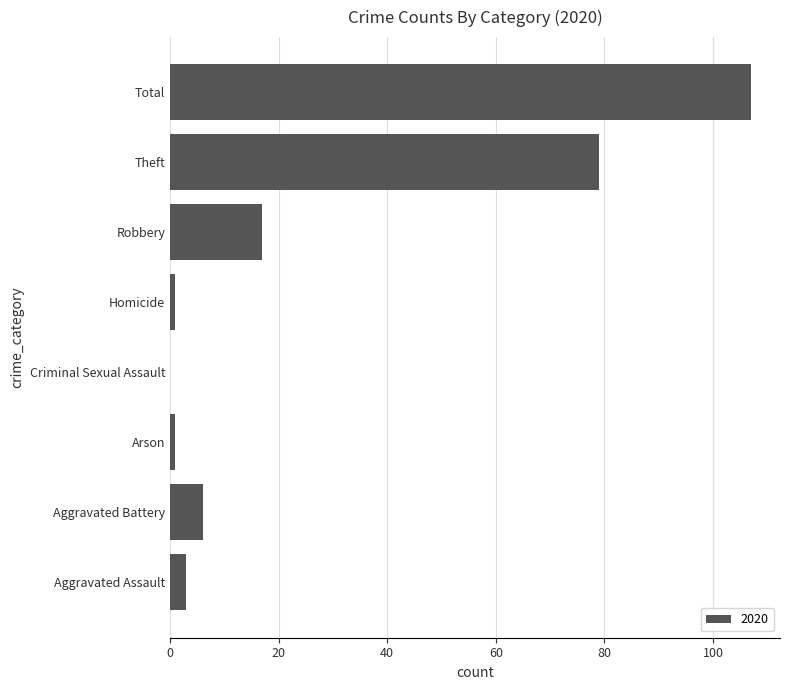

What is the change in value from Theft to Total?

+28